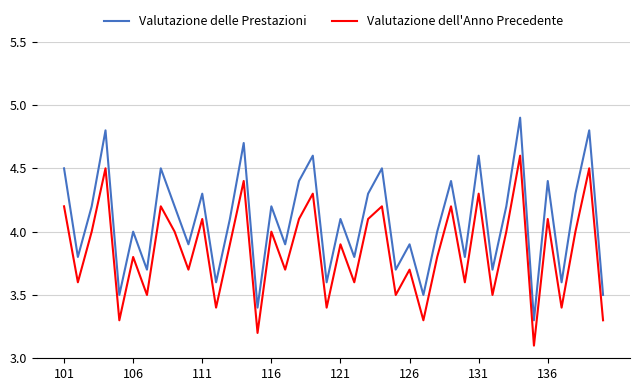

True or false: Valutazione dell'Anno Precedente has more than 2 interior local peaks.

True